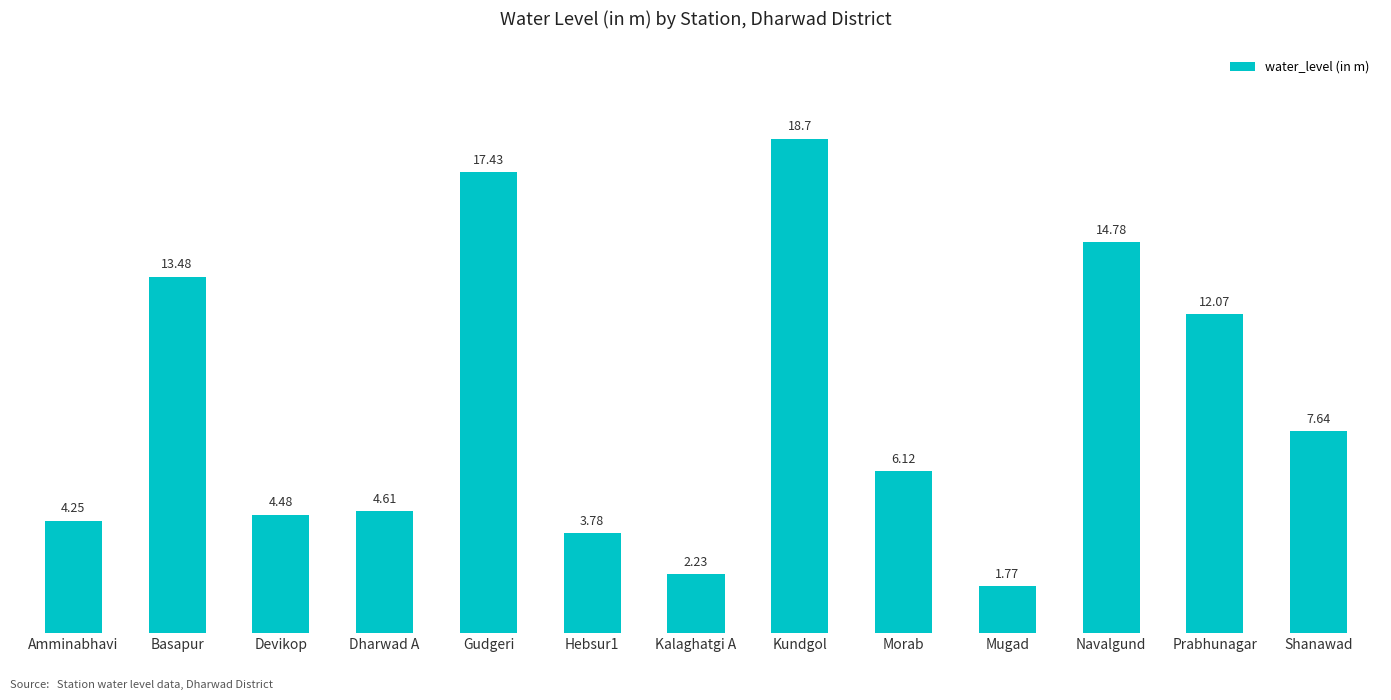

What is the difference between the maximum and minimum values?

16.9